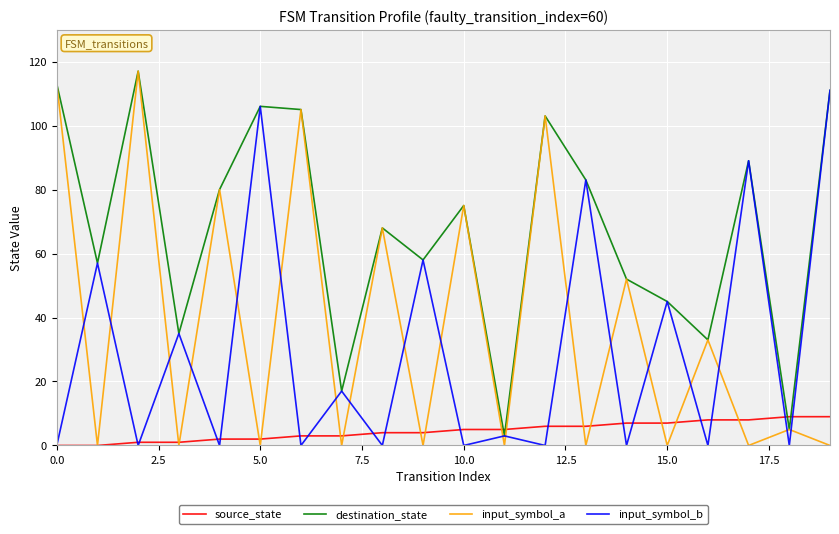

How many intersections are there between input_symbol_b and input_symbol_a?

19